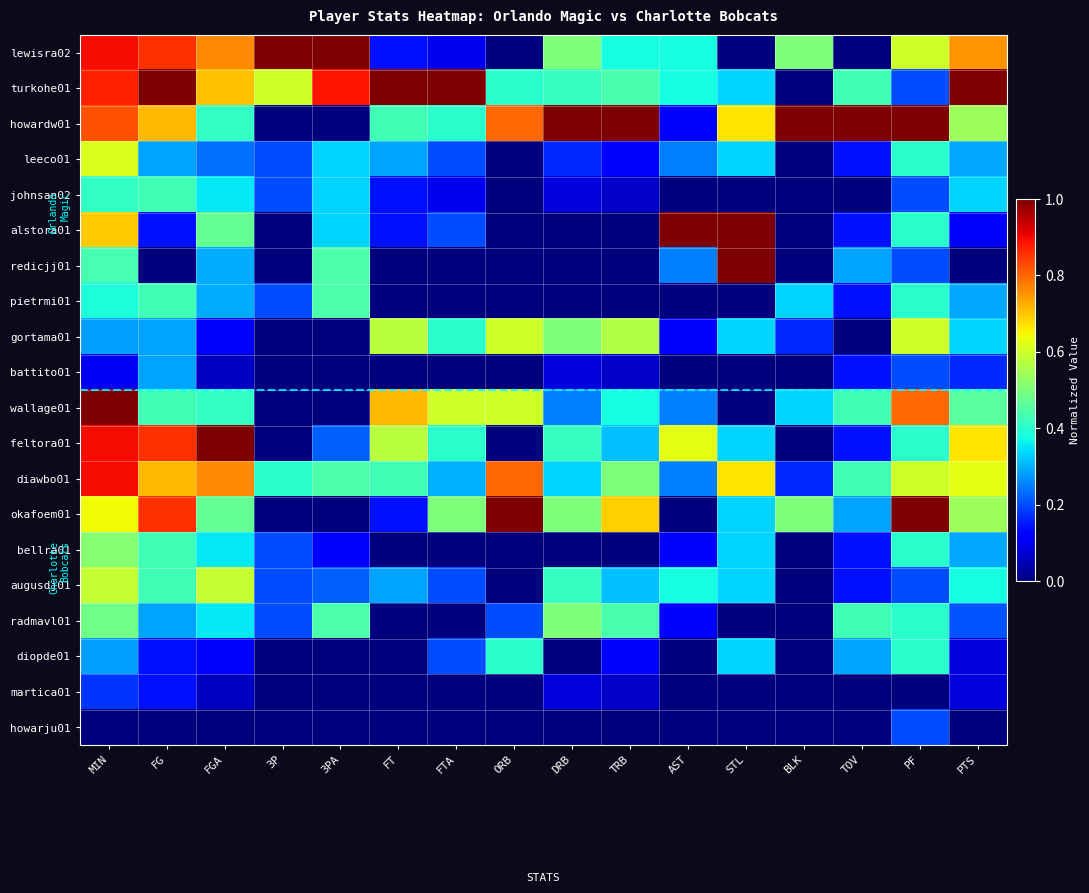

What is the total value across all series at 3P?

3.2